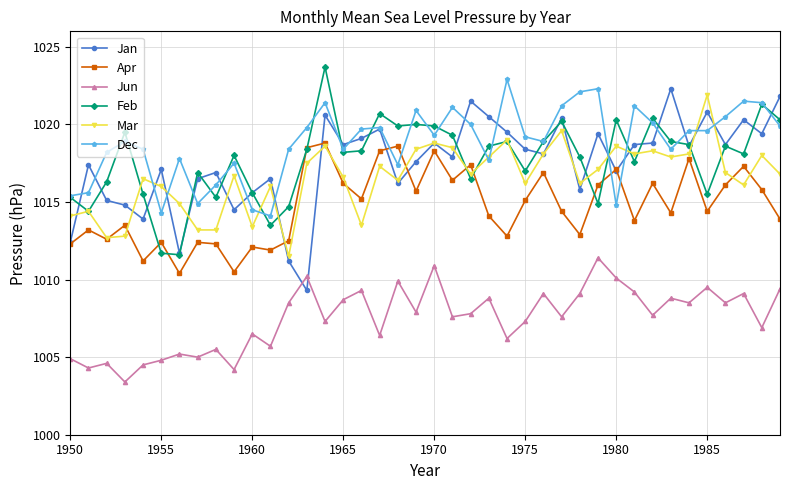

True or false: Dec and Jun cross at least once.

False